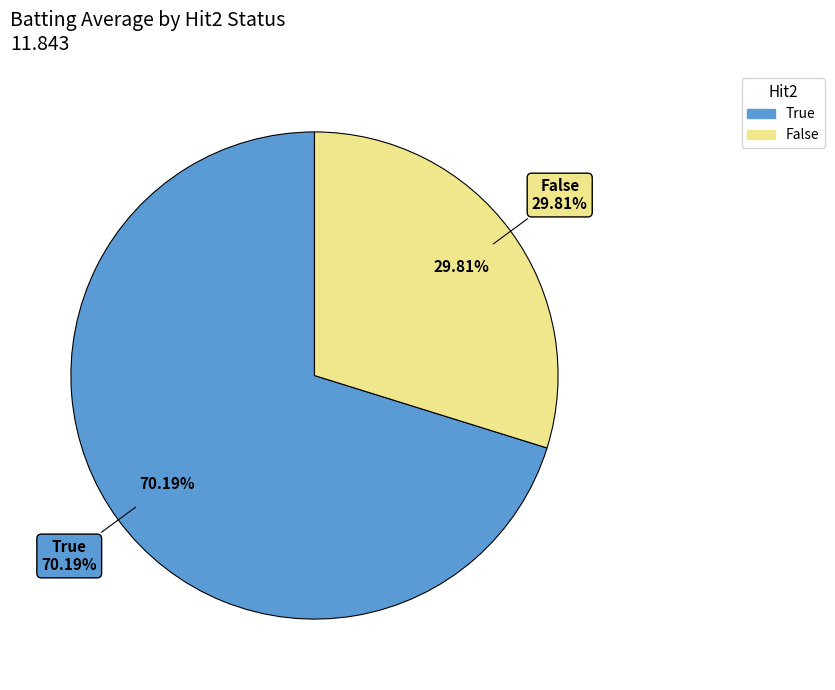

Does any single category account for the majority?

No